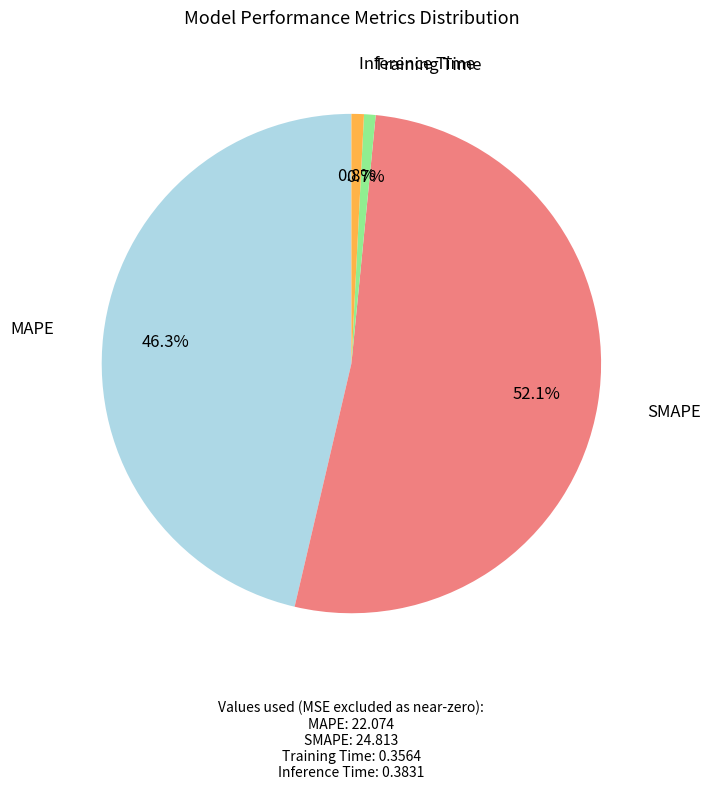

Count the number of slices in the pie.

4